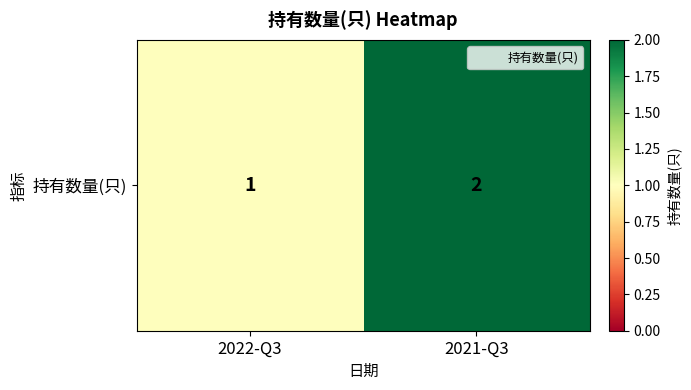

What is the minimum value shown in the chart?

1